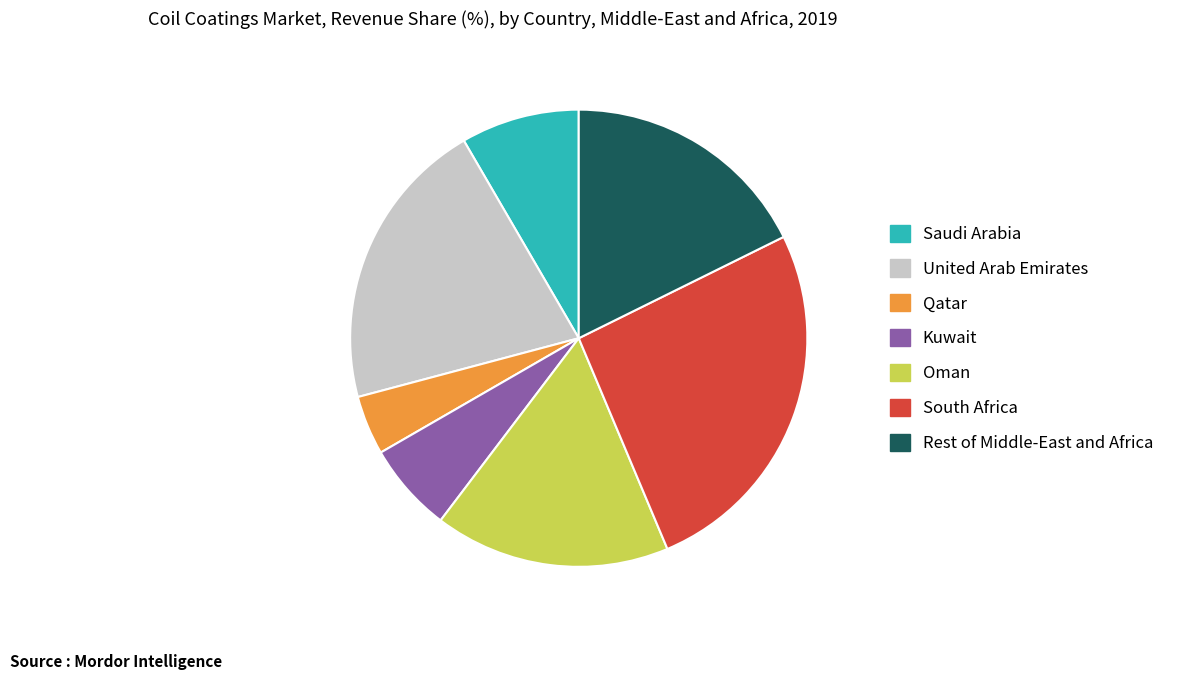

True or false: South Africa accounts for 19% of the total.

False